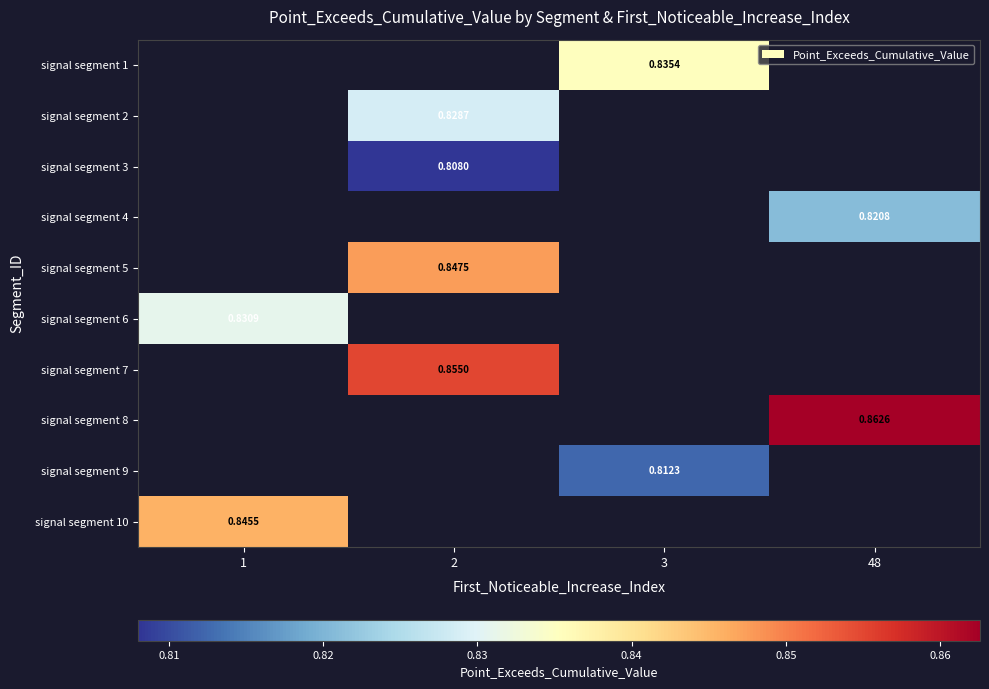

The value of signal segment 2 at 2 is 0.8. True or false?

True